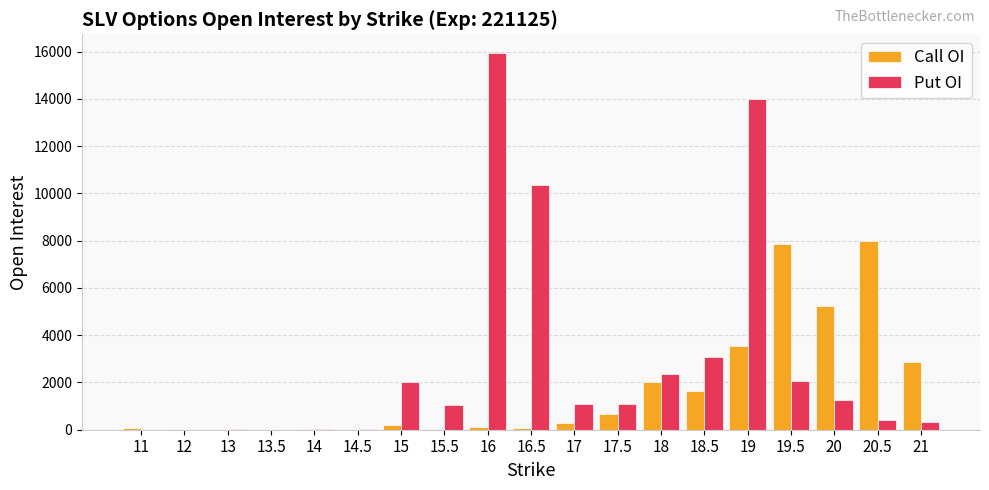

How many groups of bars are there?

19